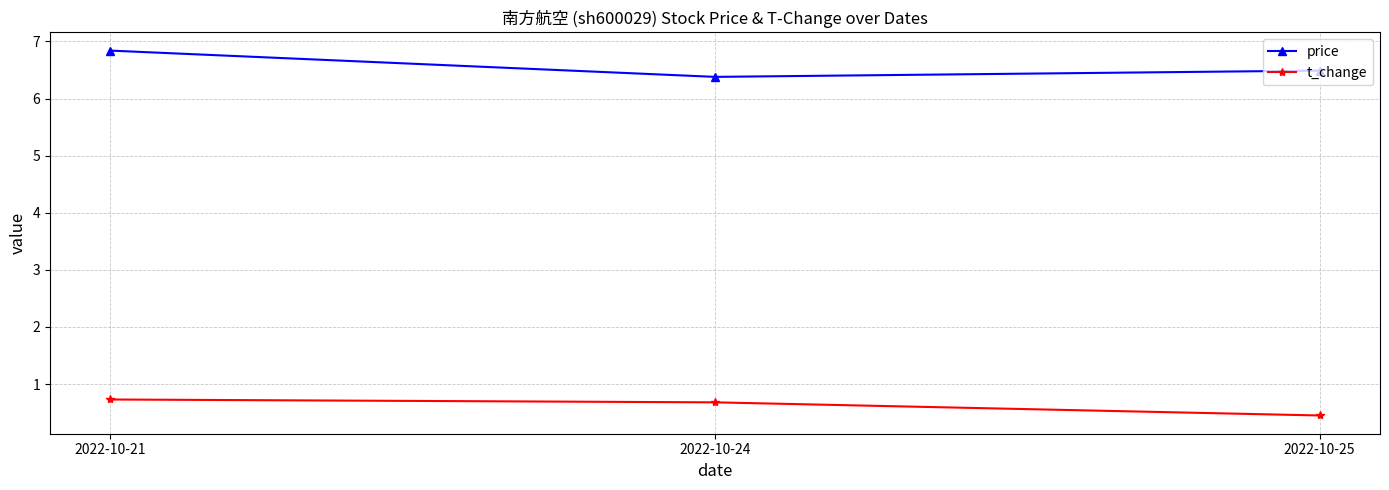

Is it true that t_change equals 0.5 at 2022-10-25?

True